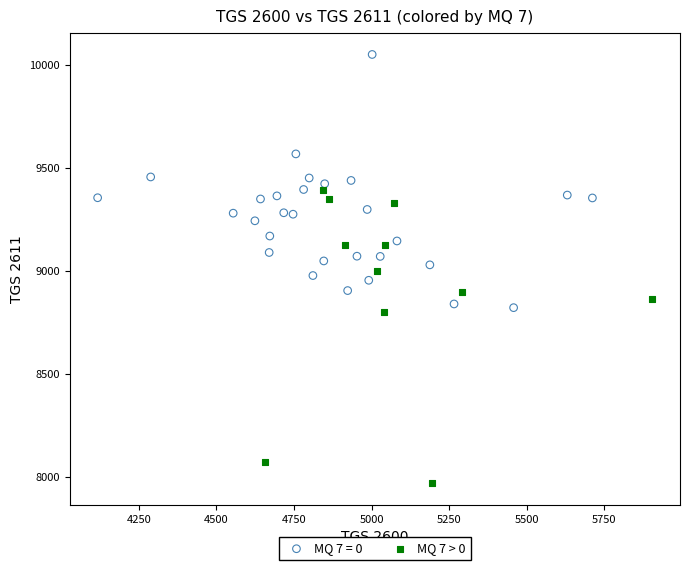

Which series contains the highest Y value?

MQ 7 = 0